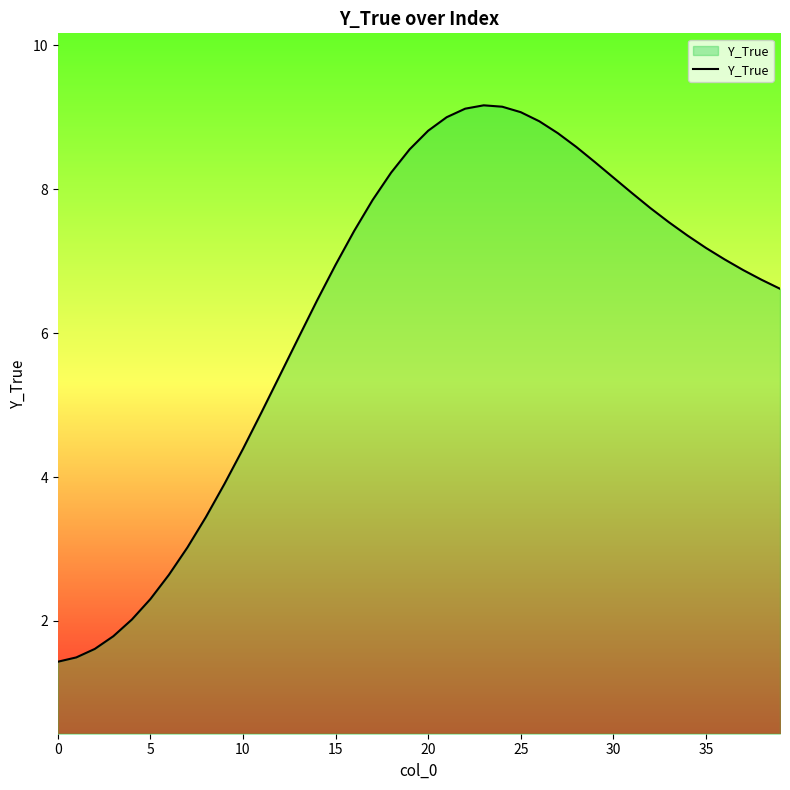

What is the sum of all values?

251.9